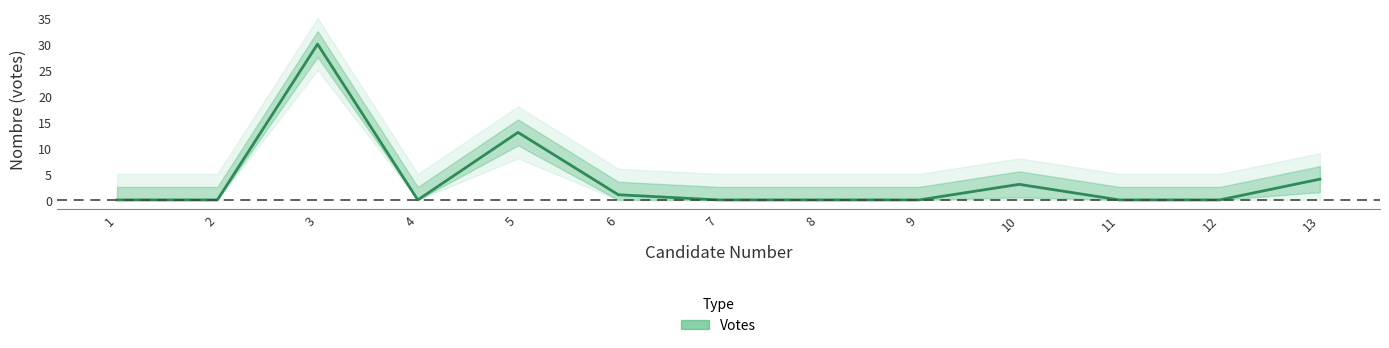

At which category does the chart reach its peak across all series?

3